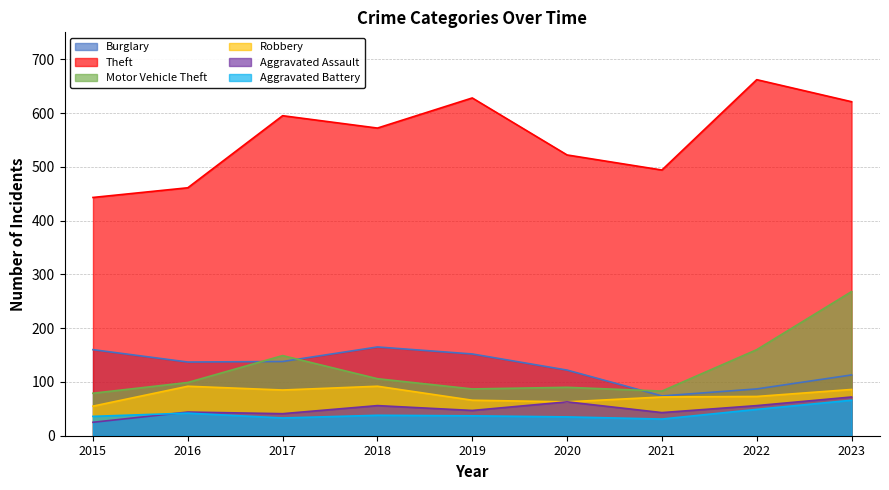

Where is Burglary nearest to the value 119?

2020